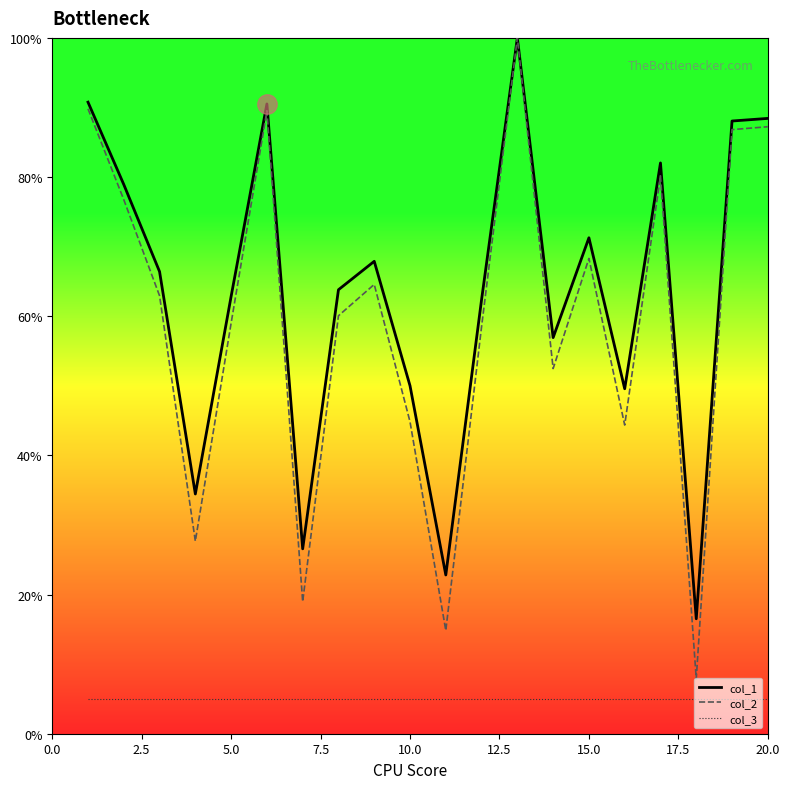

Which series has the largest range (max minus min)?

col_2